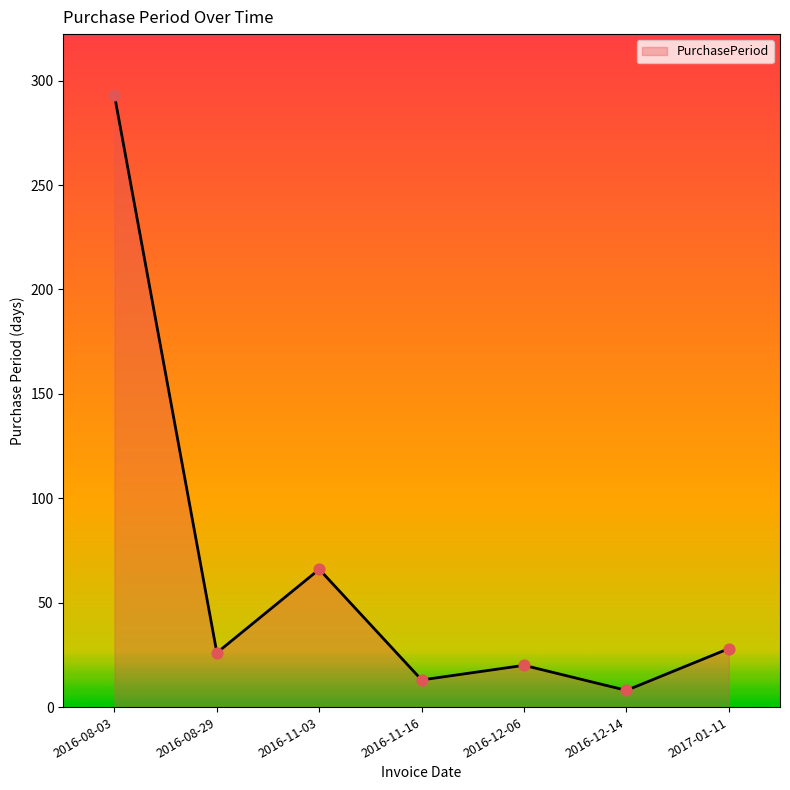

Which has a higher value, 2017-01-11 or 2016-11-03?

2016-11-03